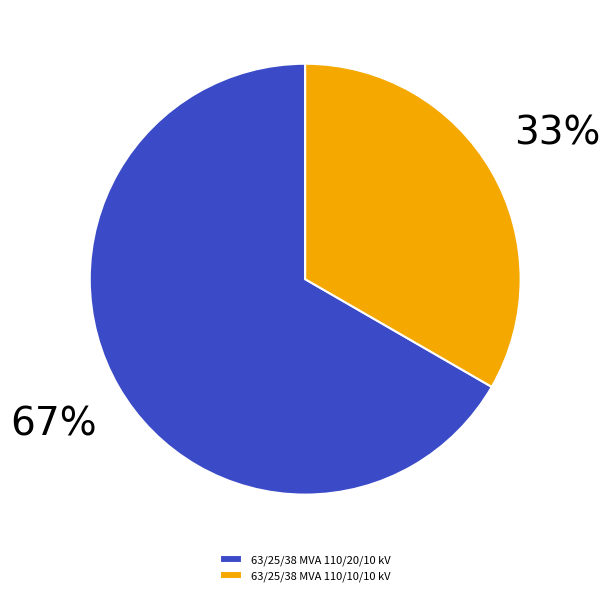

Which has a higher value, 63/25/38 MVA 110/20/10 kV or 63/25/38 MVA 110/10/10 kV?

63/25/38 MVA 110/20/10 kV